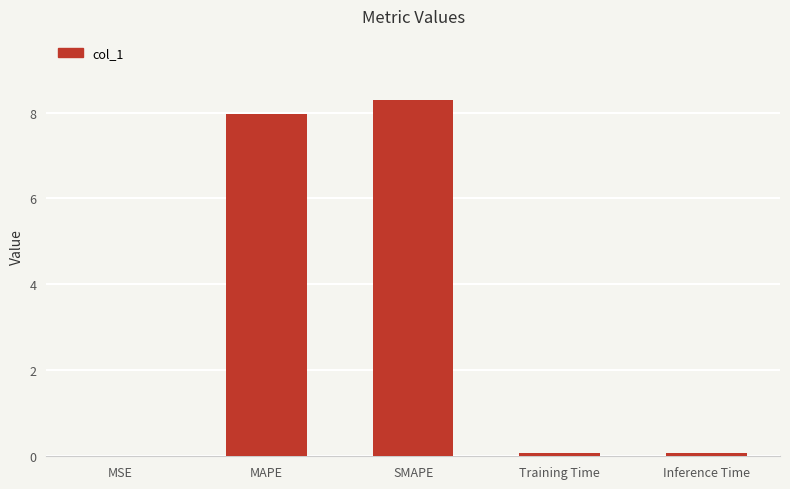

What value does the data have at MAPE?

8.0